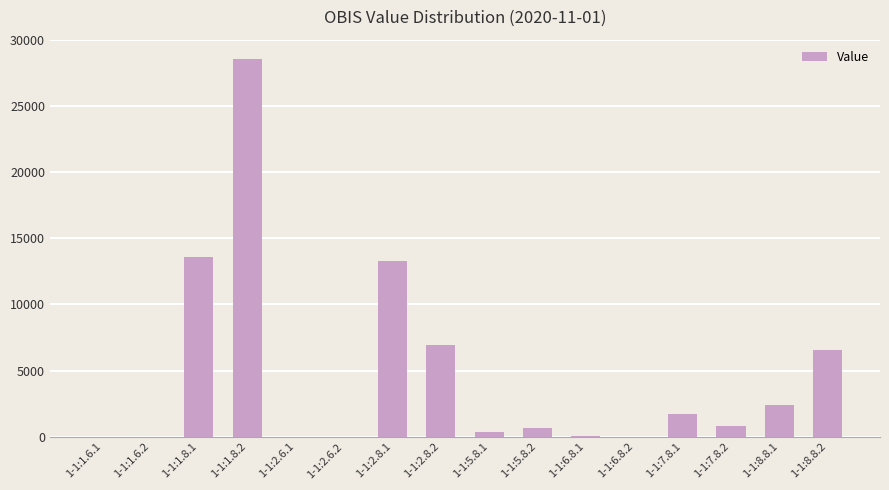

What is the greatest value displayed?

28589.4